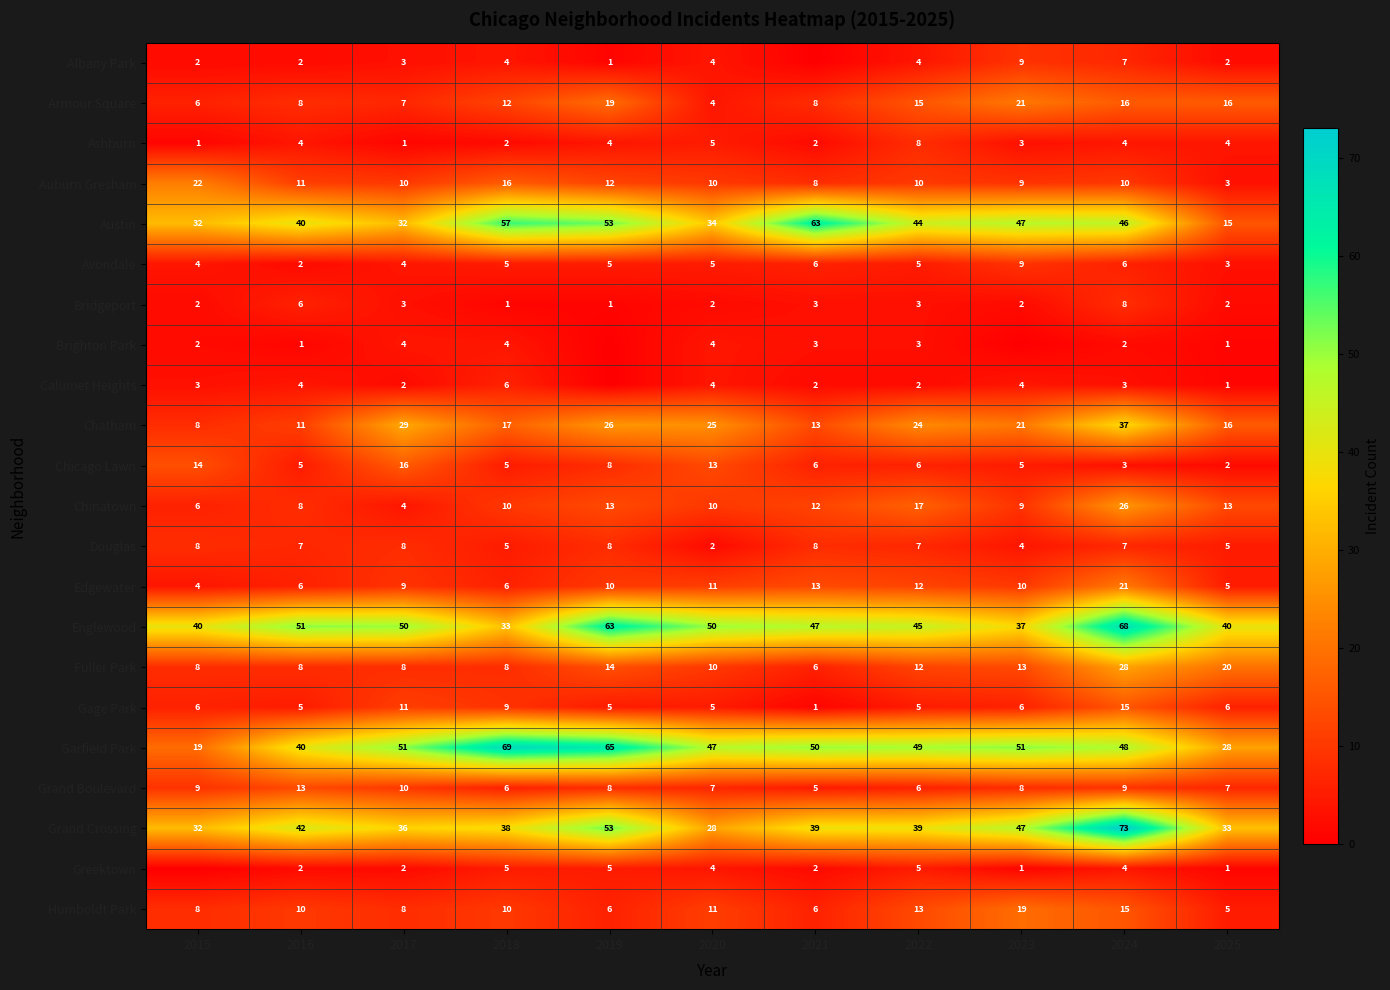

What is the spread (max minus min) of values at 2020?

48